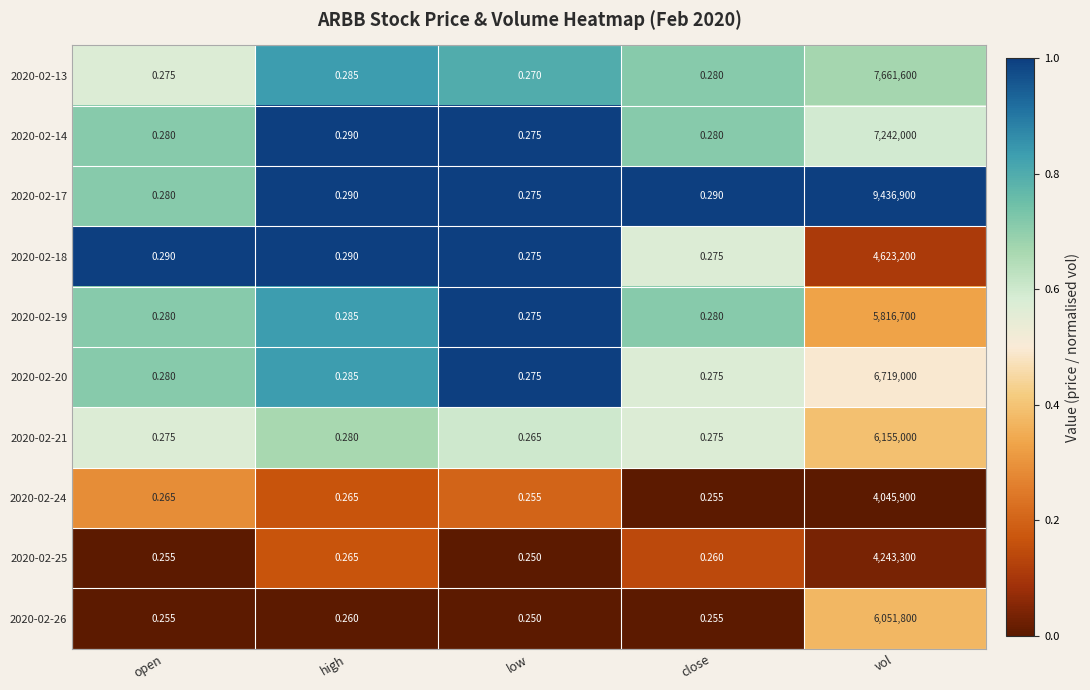

At which label does 2020-02-17 reach its peak?

vol